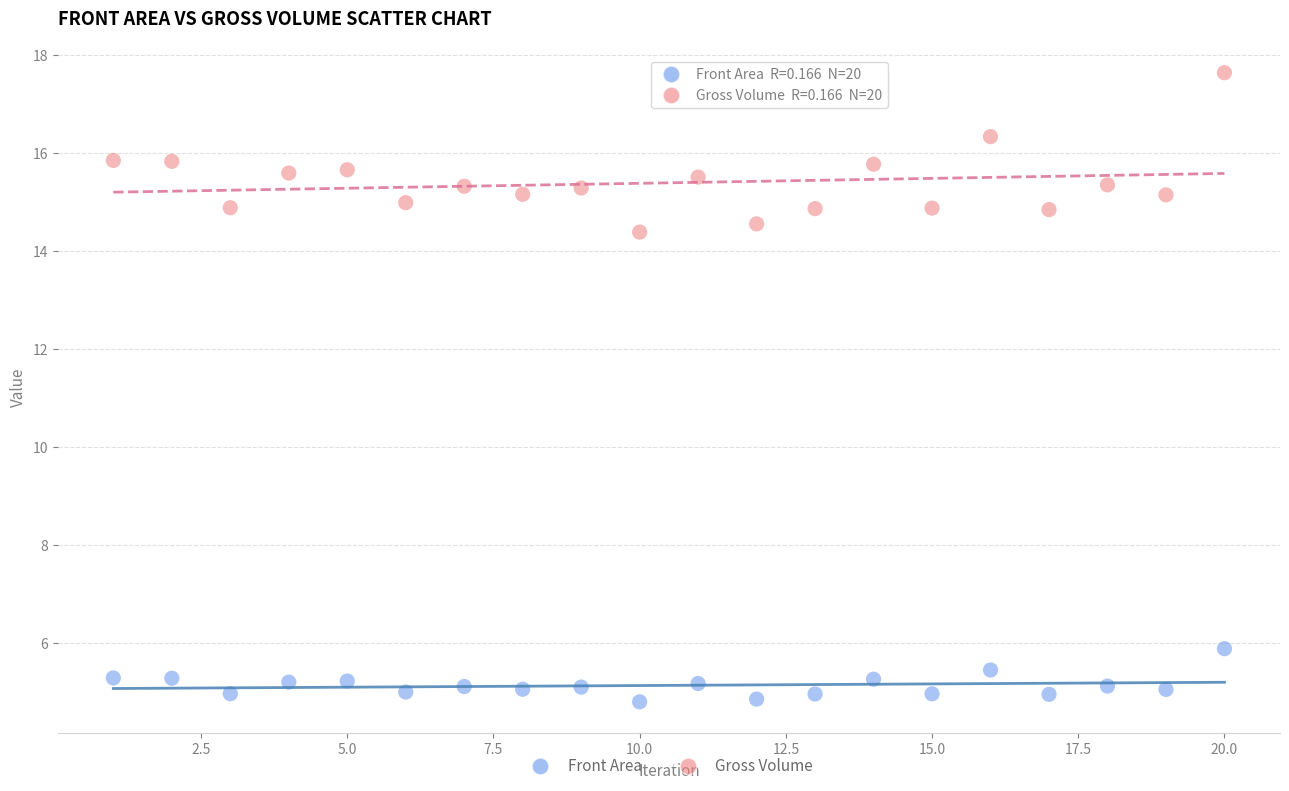

Which series contains the highest Y value?

Gross Volume